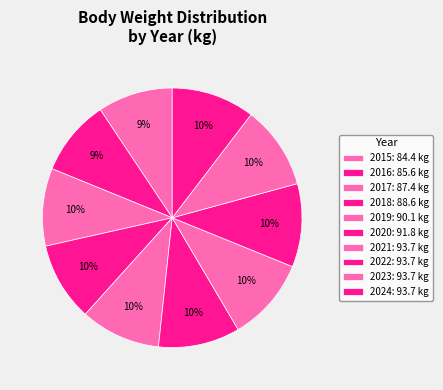

Between 2016 and 2022, which is larger?

2022